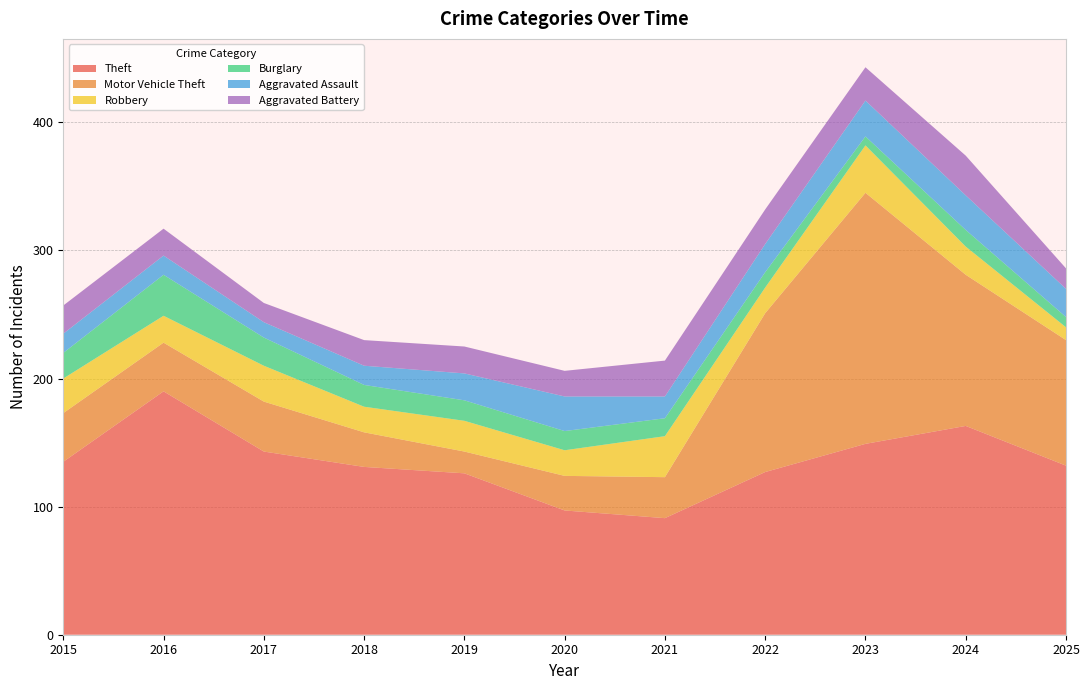

What are all the series names shown in the legend?

Theft, Motor Vehicle Theft, Robbery, Burglary, Aggravated Assault, Aggravated Battery